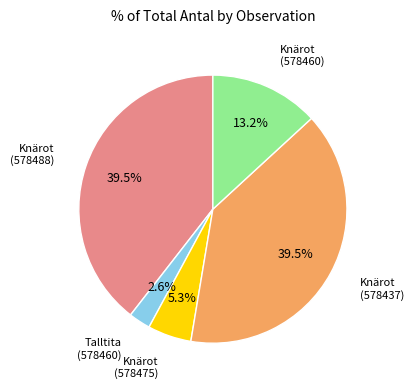

Does any single category account for the majority?

No